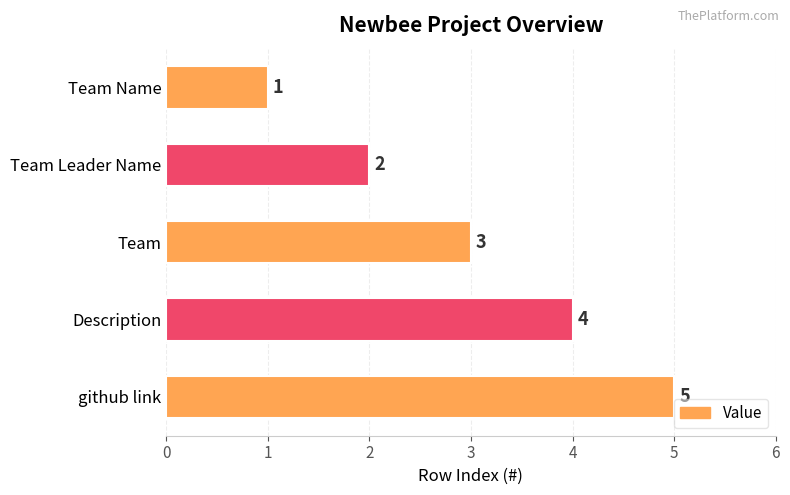

Rank the categories by value from lowest to highest.

Team Name, Team Leader Name, Team, Description, github link